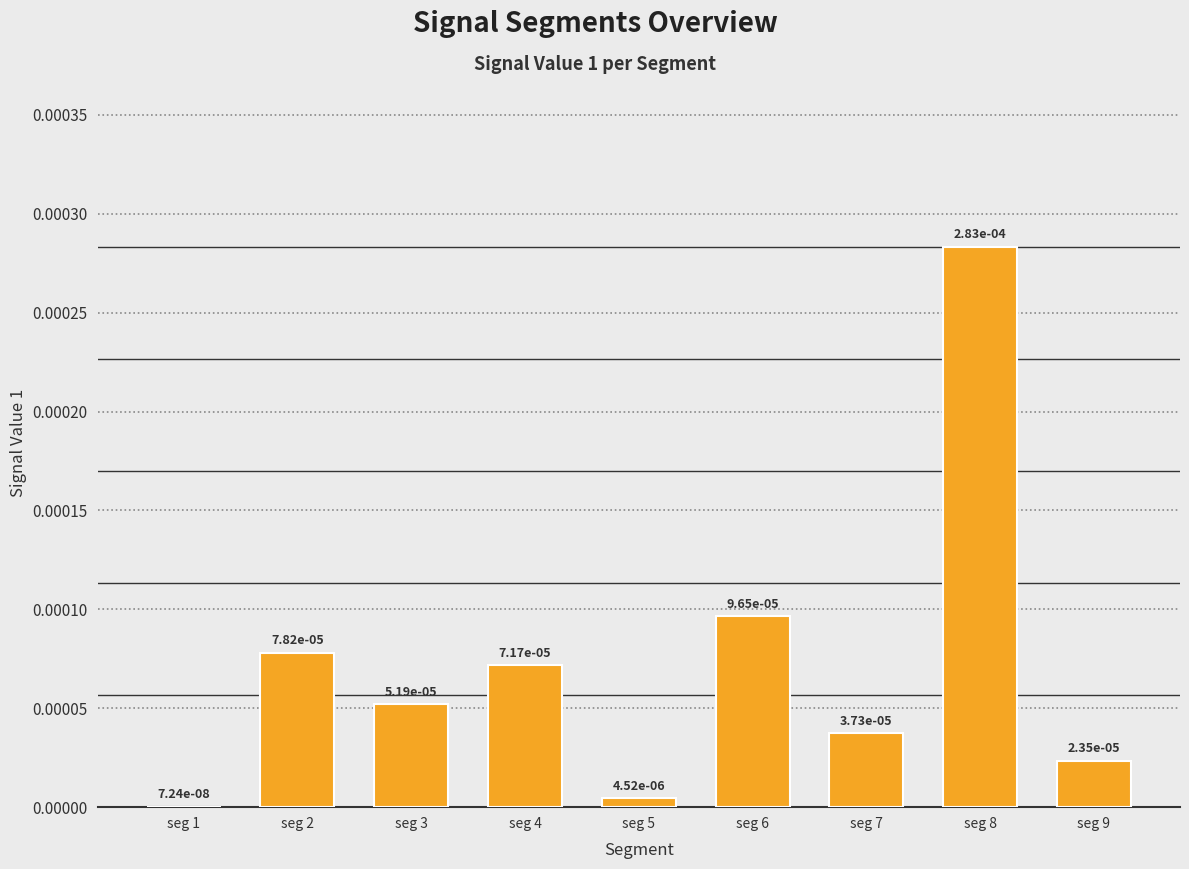

How many categories are shown in the chart?

9